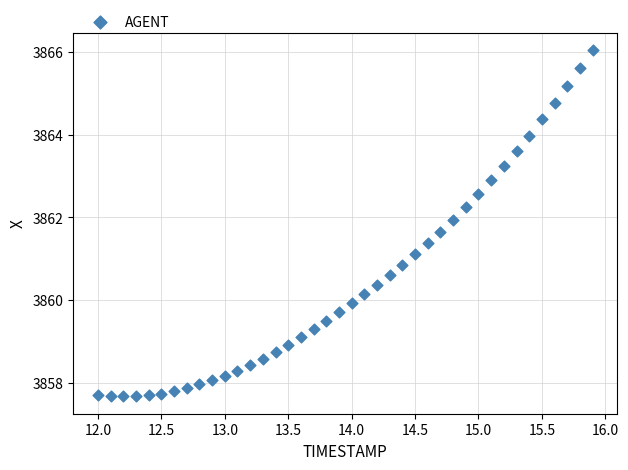

What is the range of Y values (max minus min)?

8.4